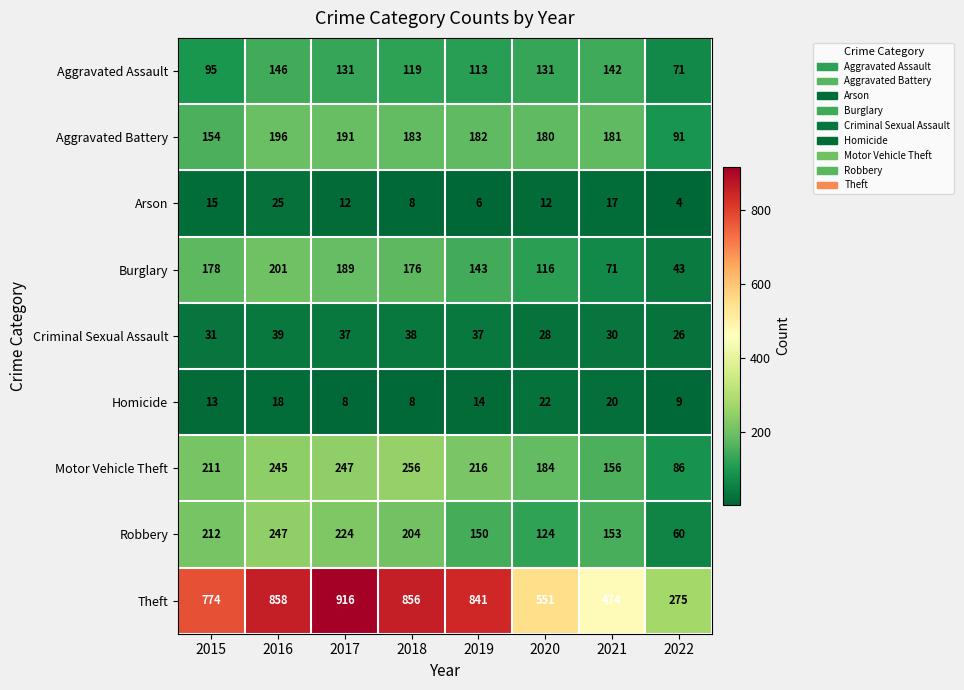

Which series has the largest total across all categories?

Theft